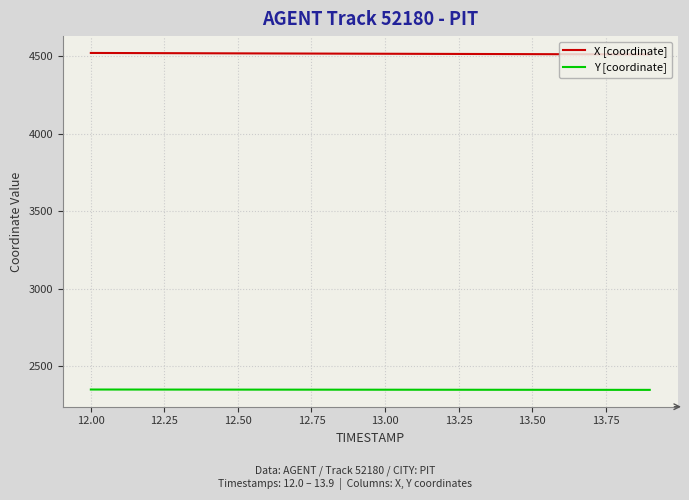

What is the difference between the second highest and minimum values in the X [coordinate] series?

9.0